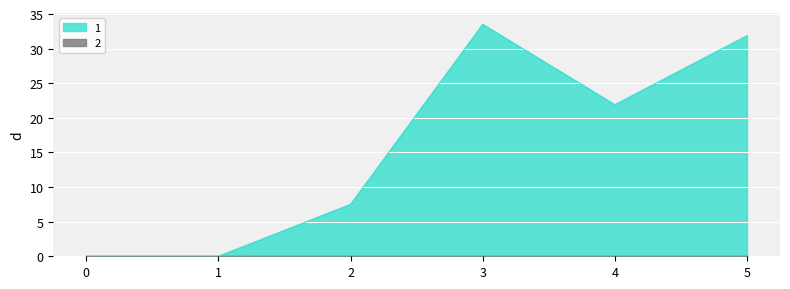

Which series has the largest total across all categories?

1